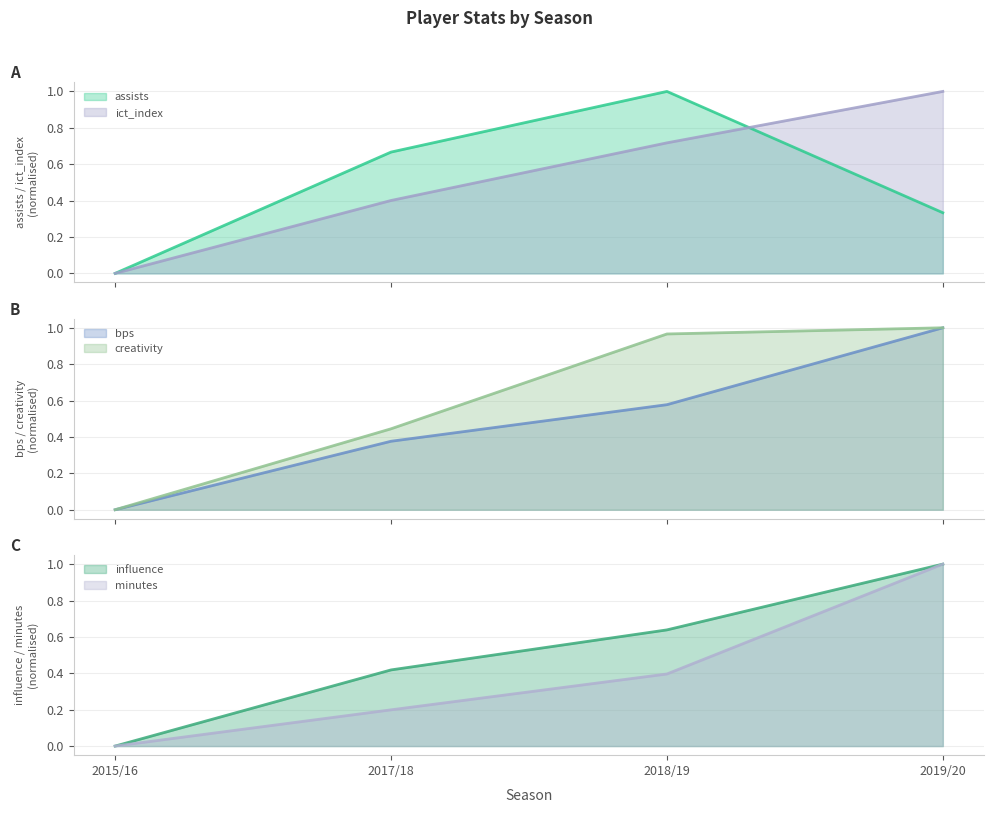

What is the average value of the creativity series?

0.6